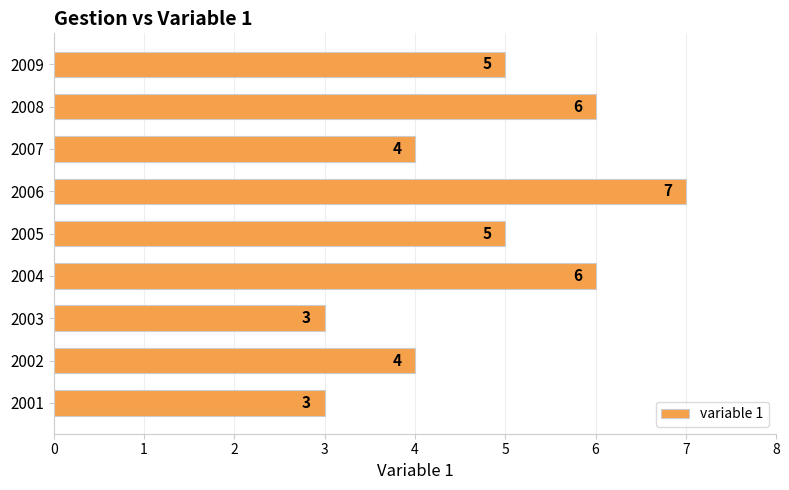

How many data points does each series have?

9